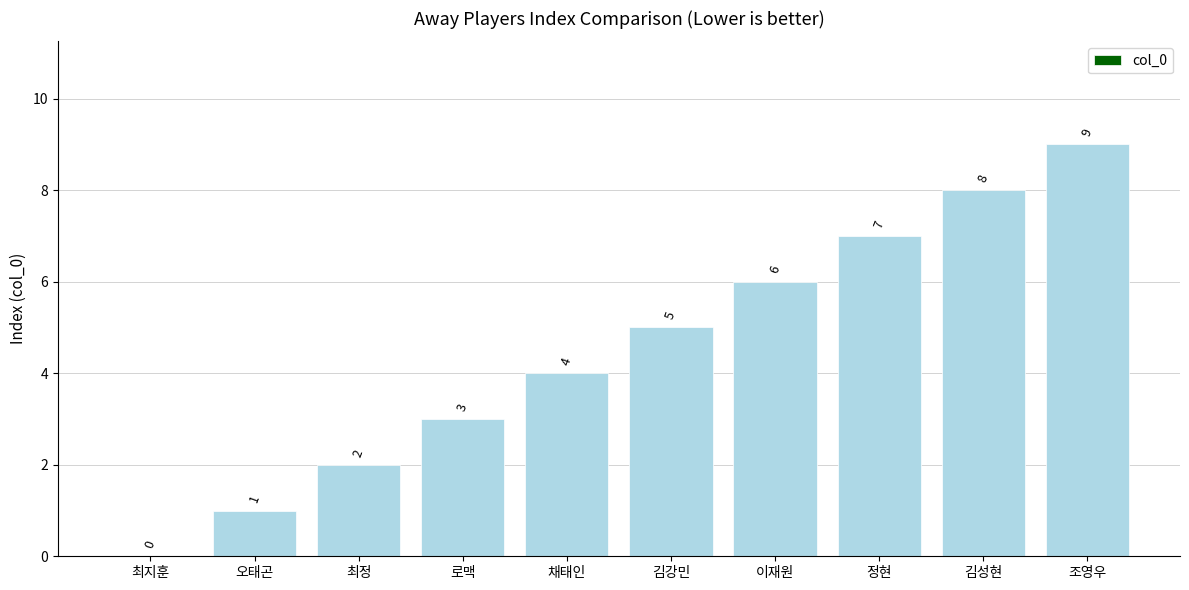

What is the sum of the values at 김성현 and 오태곤?

9